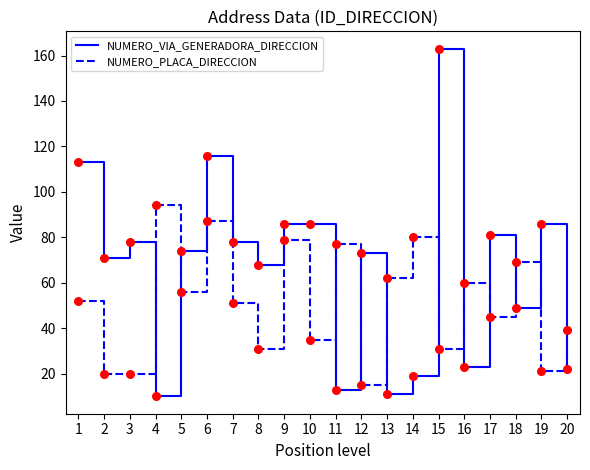

At which category is the sum across all series the highest?

6